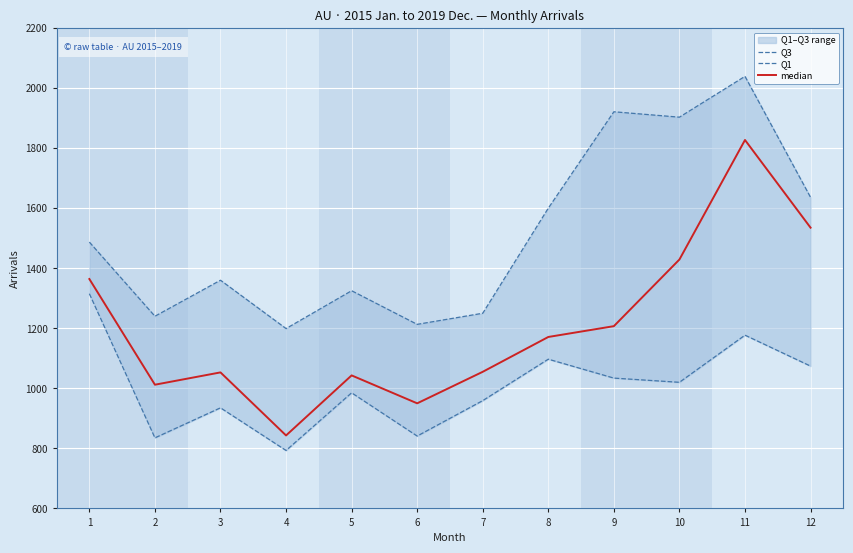

True or false: Q3 and Q1 cross at least once.

False